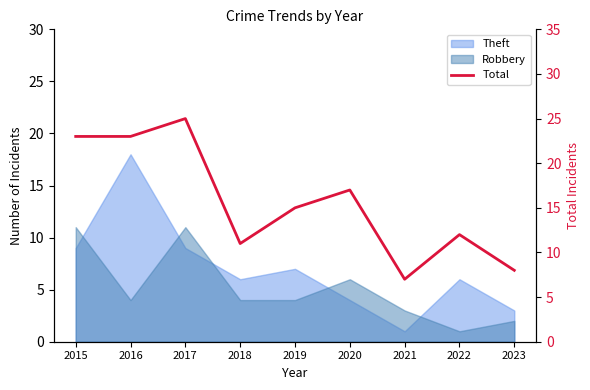

The value at 2020 is 27. True or false?

False